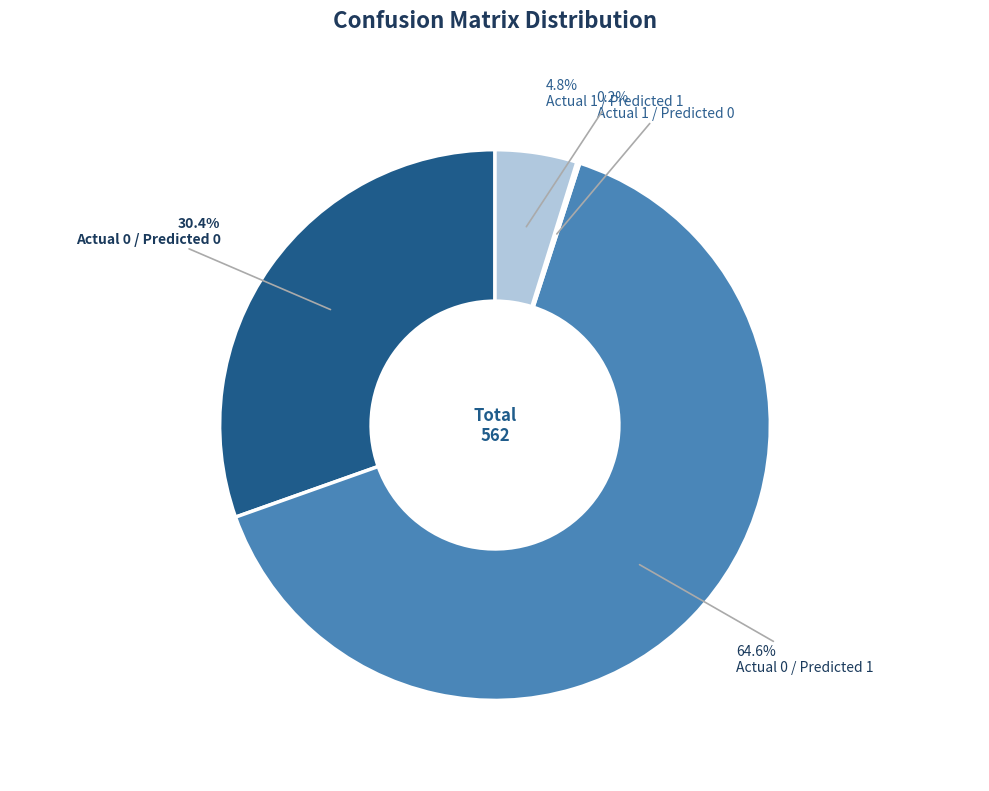

Does any single category account for the majority?

Yes